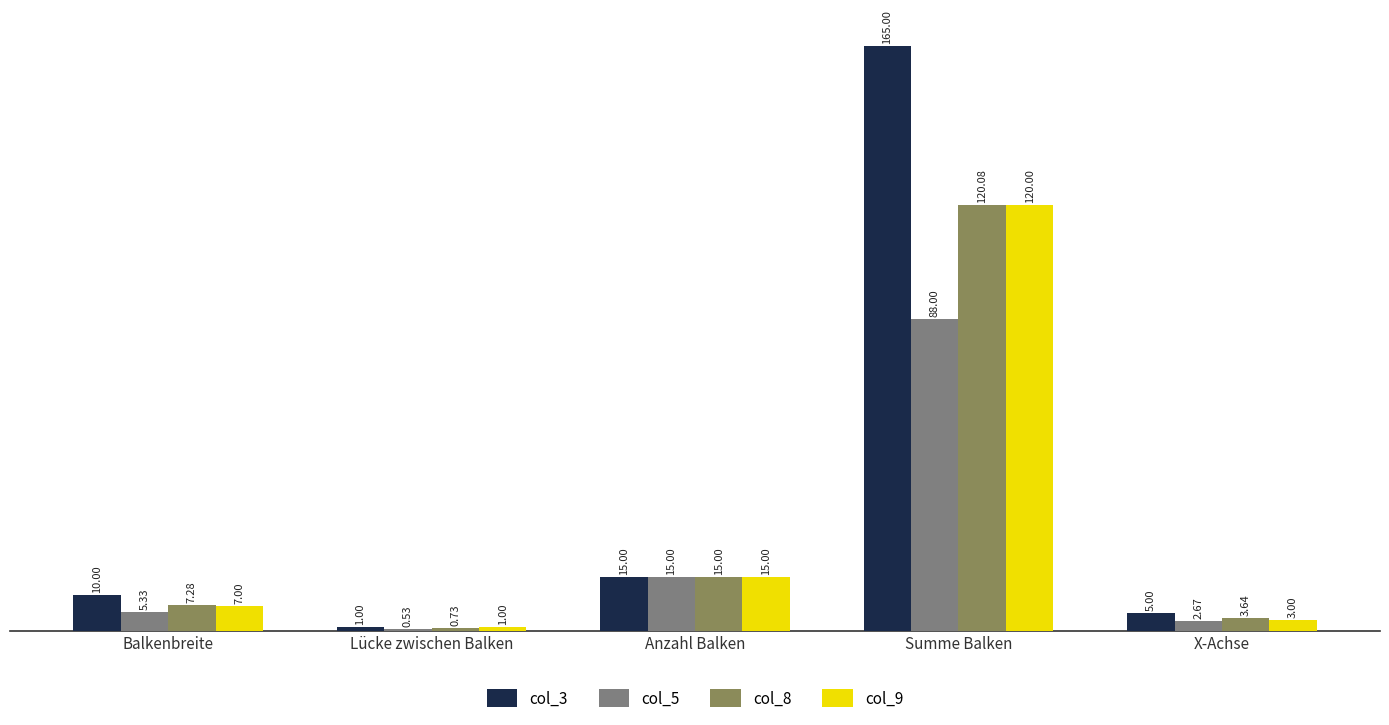

At which label is col_3 closest to 83?

Anzahl Balken